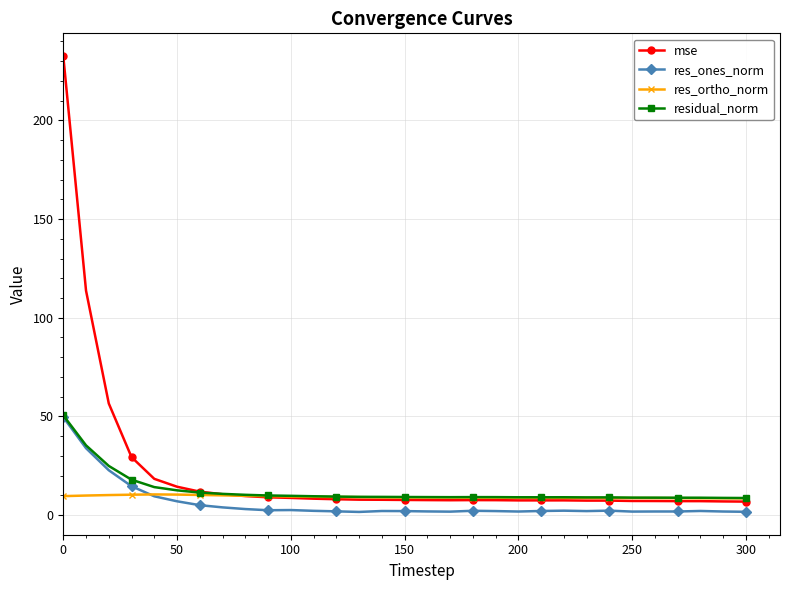

How many series are shown in this chart?

4